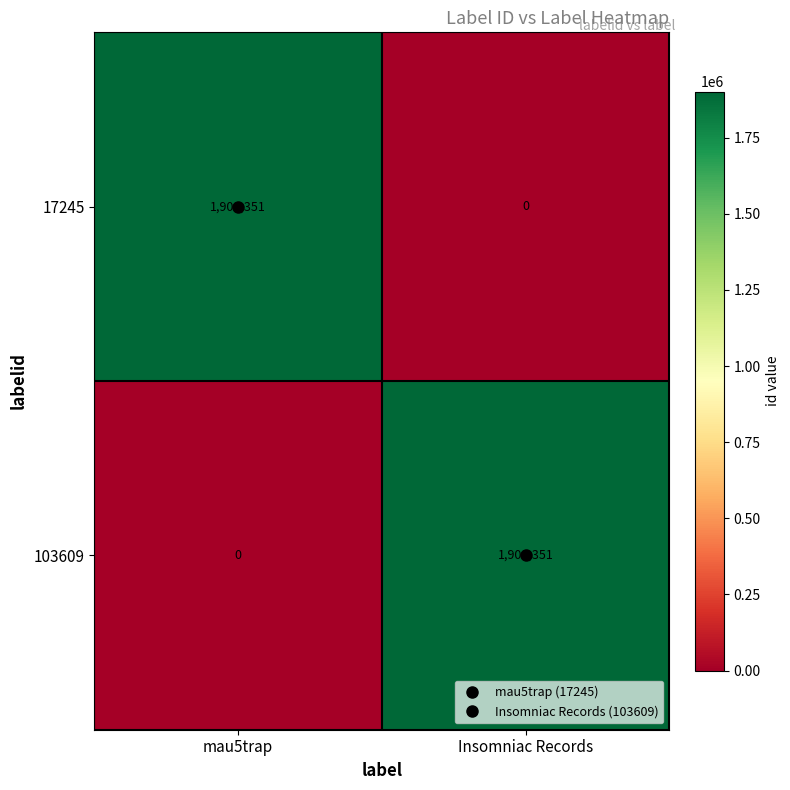

What is the total value across all series at mau5trap?

1901351